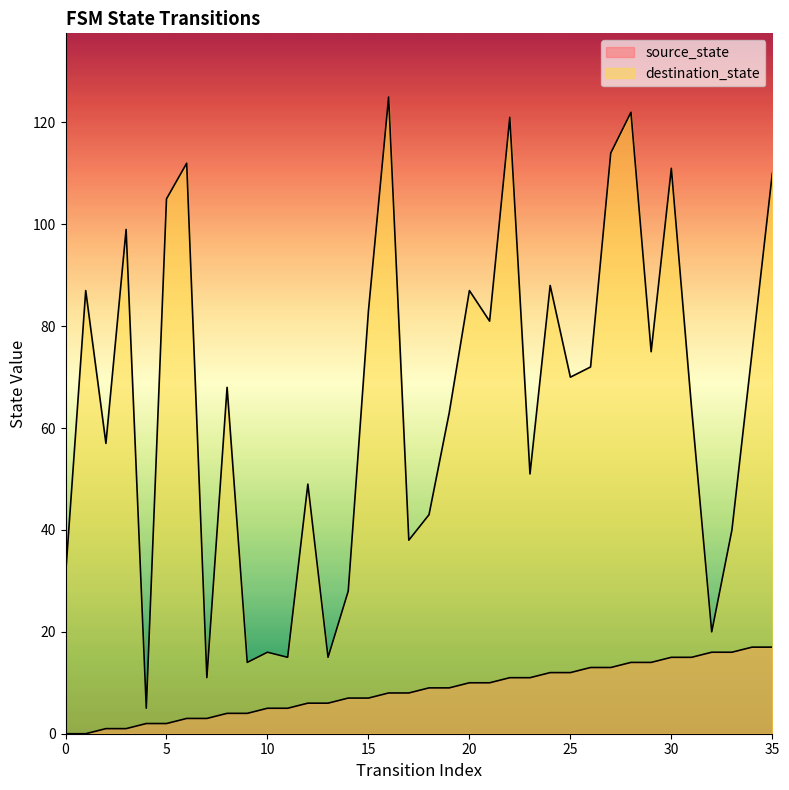

What is the difference between the highest and lowest values at 2?

56